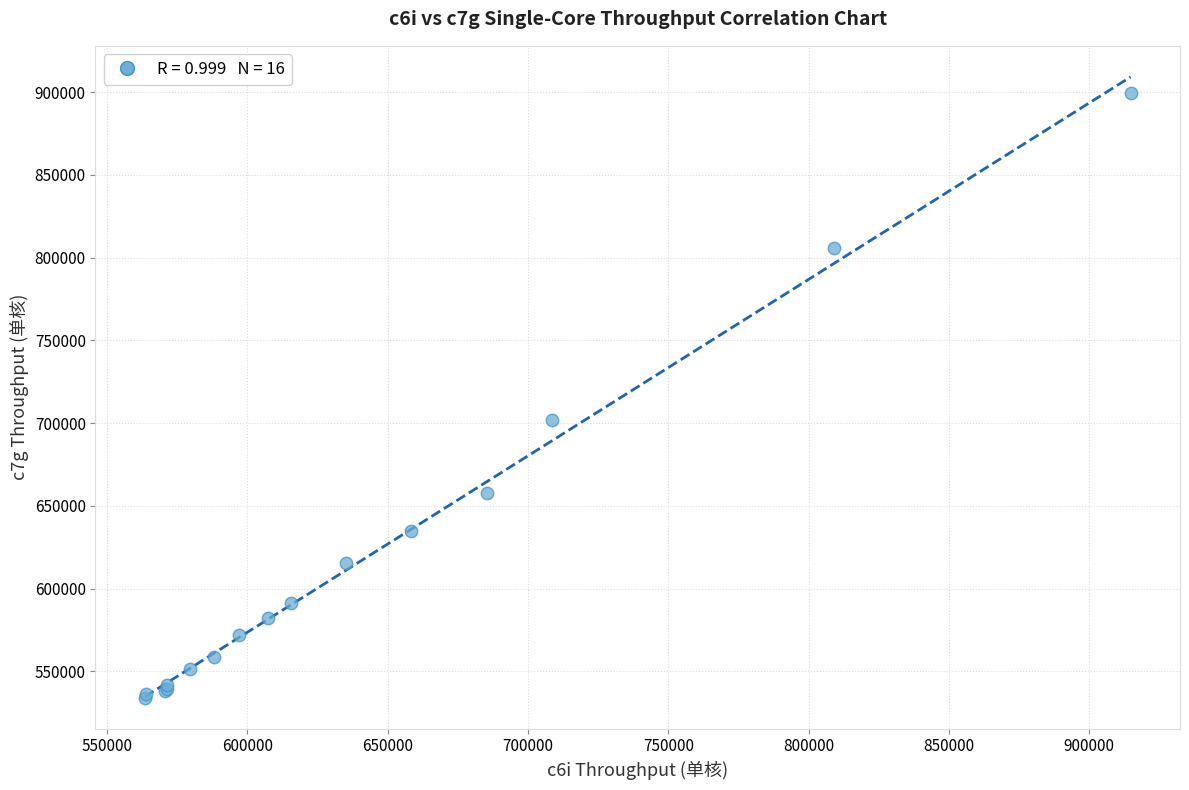

What Y value in the scatter plot is closest to 716852?

702050.4